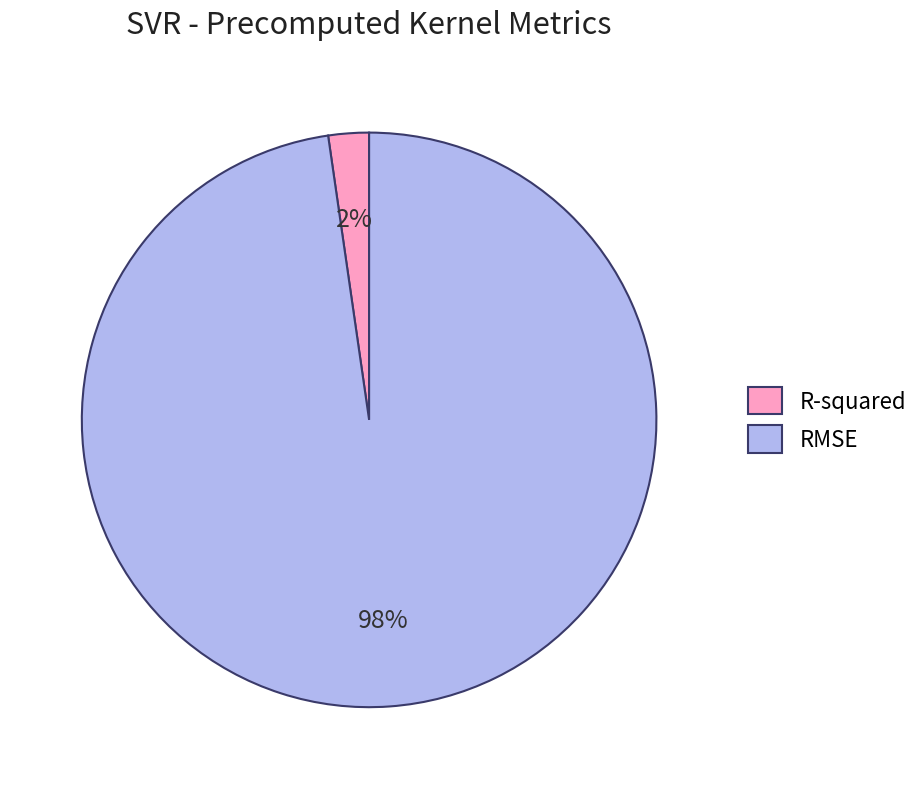

Between RMSE and R-squared, which is larger?

RMSE